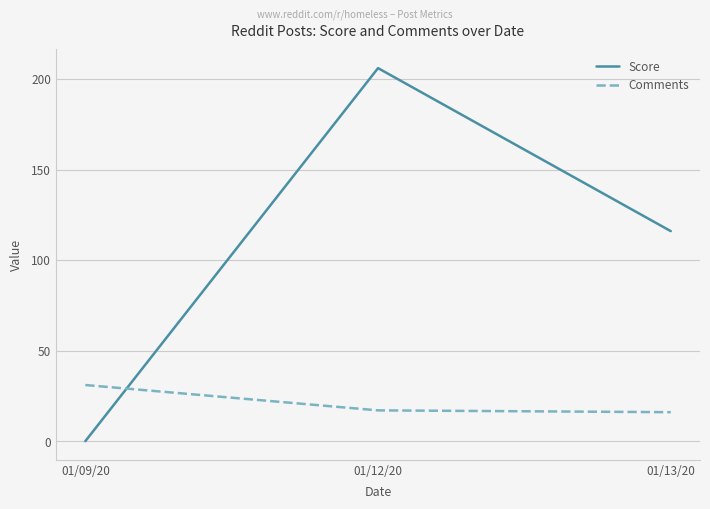

The value of Comments at 01/09/20 is 31. True or false?

True